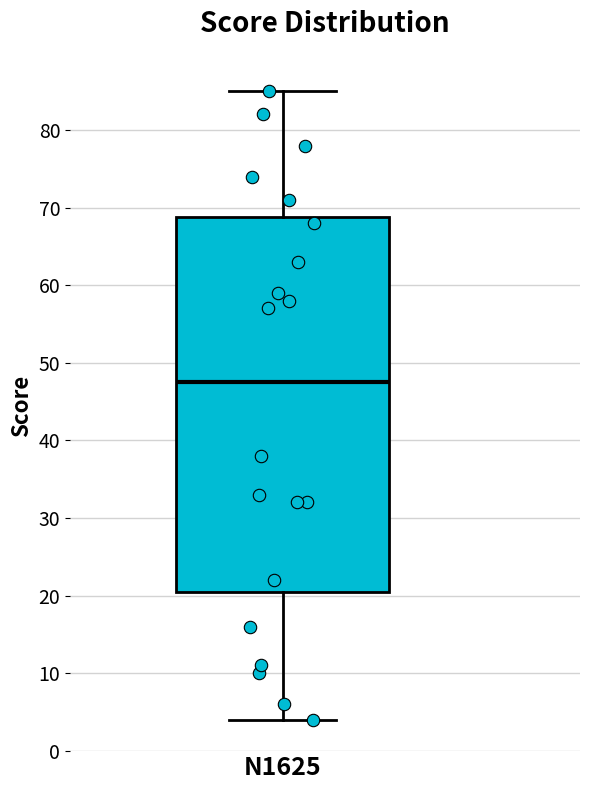

Where does the upper whisker of the box for N1625 end on the y-axis? The values are not printed on the chart, so give them approximately, as read against the axis.

85